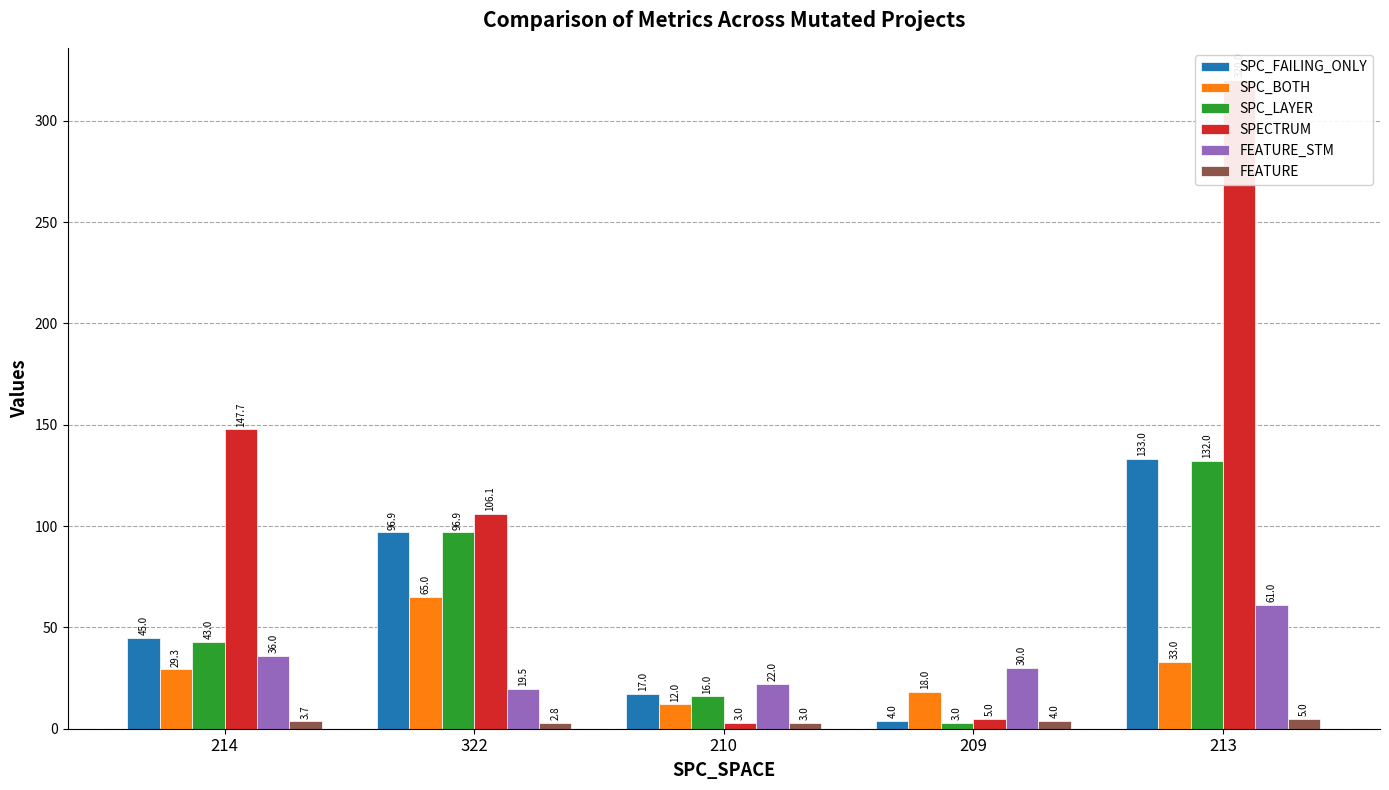

What are all the series names shown in the legend?

SPC_FAILING_ONLY, SPC_BOTH, SPC_LAYER, SPECTRUM, FEATURE_STM, FEATURE